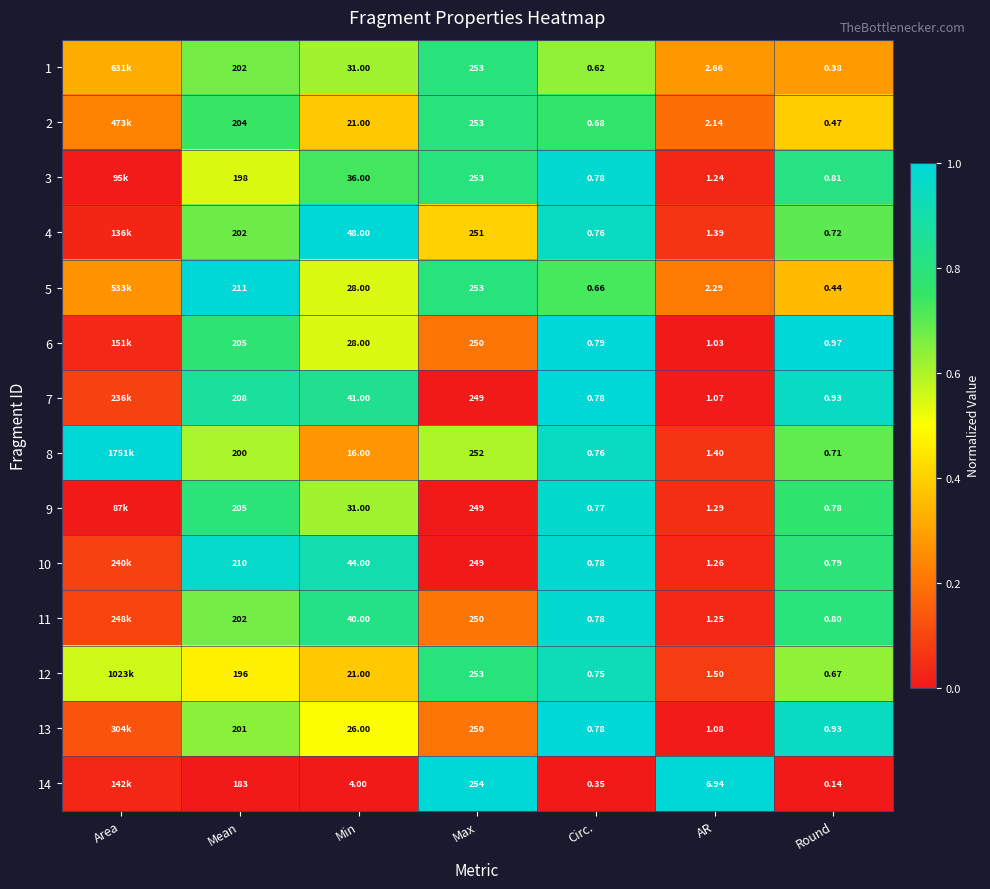

Which label corresponds to the smallest value in the chart?

AR